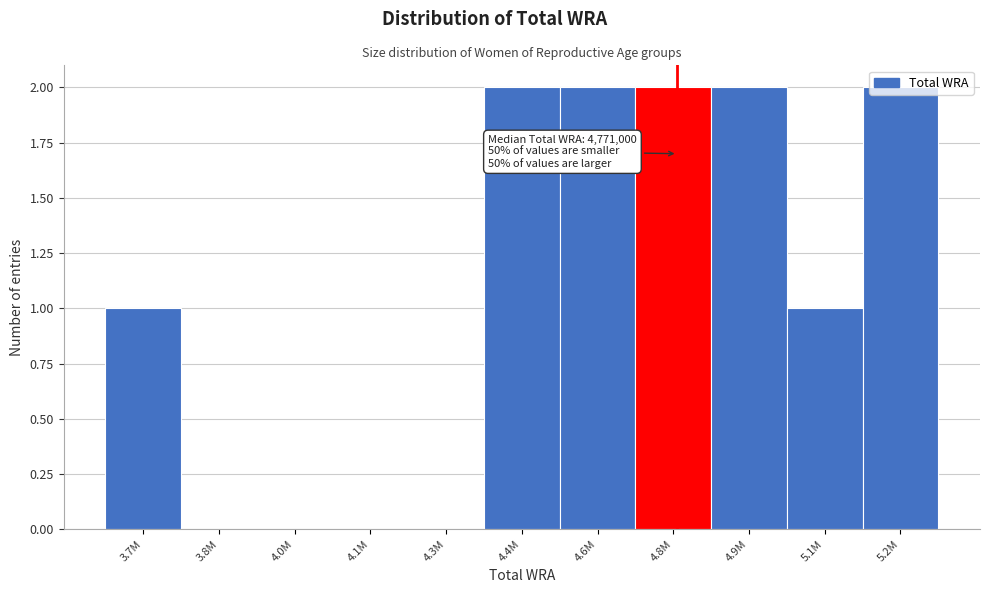

The chart shows a value of 3 at 4.6M. True or false?

False